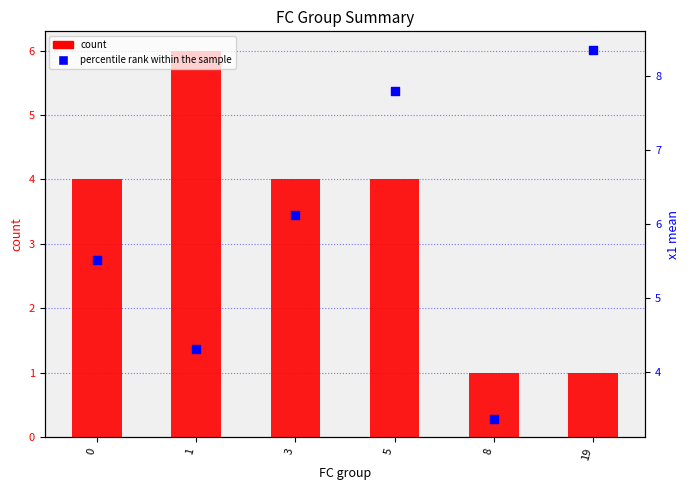

Which series has the largest total across all categories?

percentile rank within the sample